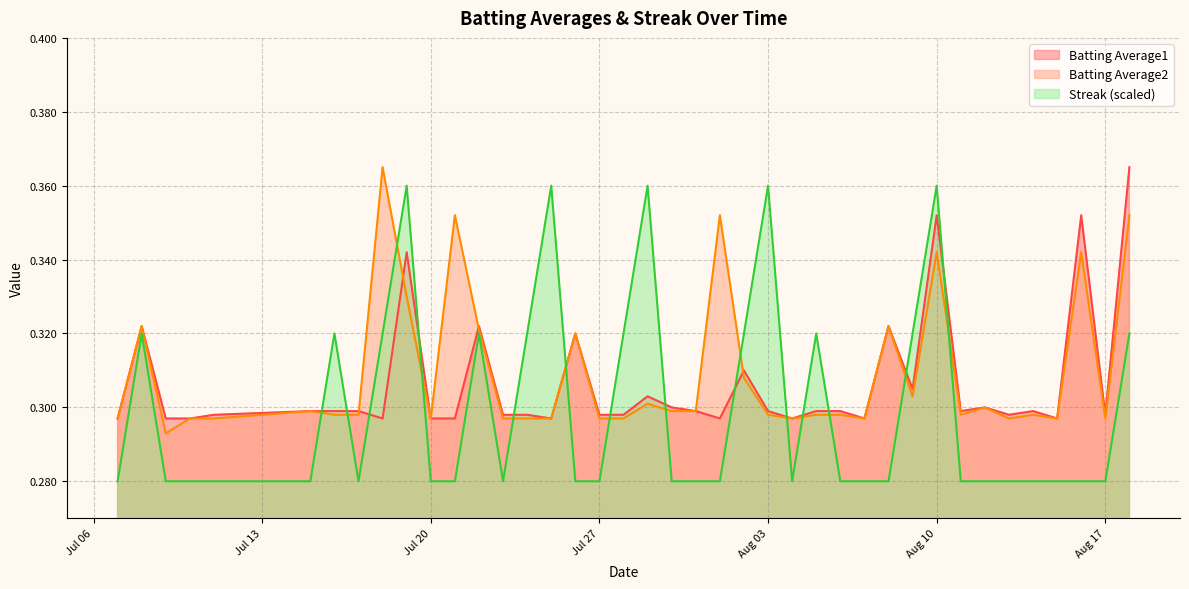

Reading left to right, list all the values displayed in this chart.

Batting Average1: 0.3	0.3	0.3	0.3	0.3	0.3	0.3	0.3	0.3	0.3	0.3	0.3	0.3	0.3	0.3	0.3	0.3	0.3	0.3	0.3	0.3	0.3	0.3	0.3	0.3	0.3	0.3	0.3	0.3	0.3	0.3	0.4	0.3	0.3	0.3	0.3	0.3	0.4	0.3	0.4
Batting Average2: 0.3	0.3	0.3	0.3	0.3	0.3	0.3	0.3	0.4	0.3	0.3	0.4	0.3	0.3	0.3	0.3	0.3	0.3	0.3	0.3	0.3	0.3	0.4	0.3	0.3	0.3	0.3	0.3	0.3	0.3	0.3	0.3	0.3	0.3	0.3	0.3	0.3	0.3	0.3	0.4
Streak: 0.3	0.3	0.3	0.3	0.3	0.3	0.3	0.3	0.3	0.4	0.3	0.3	0.3	0.3	0.3	0.4	0.3	0.3	0.3	0.4	0.3	0.3	0.3	0.3	0.4	0.3	0.3	0.3	0.3	0.3	0.3	0.4	0.3	0.3	0.3	0.3	0.3	0.3	0.3	0.3